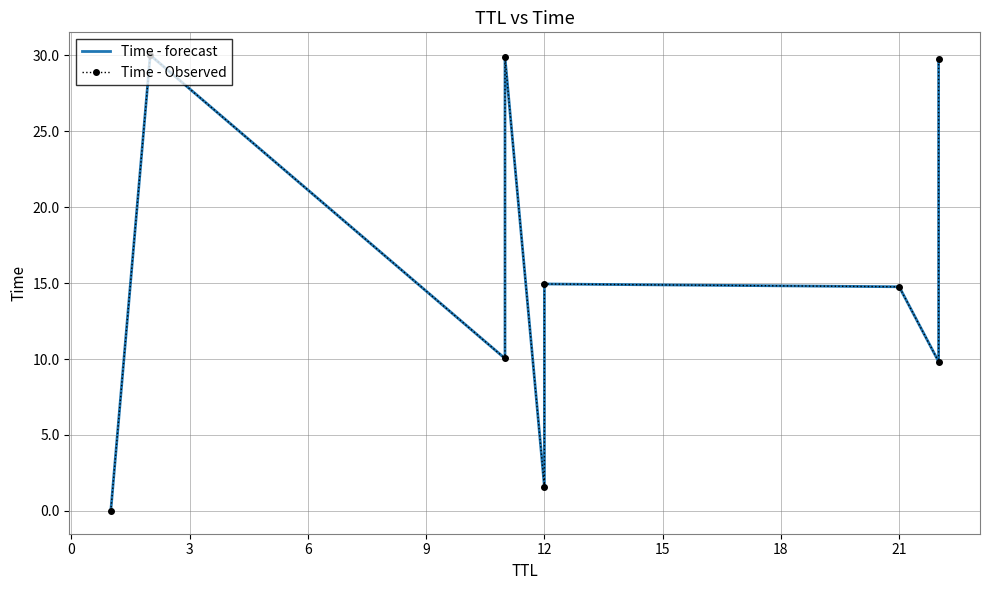

How many interior local peaks does the Time - Observed series have?

3